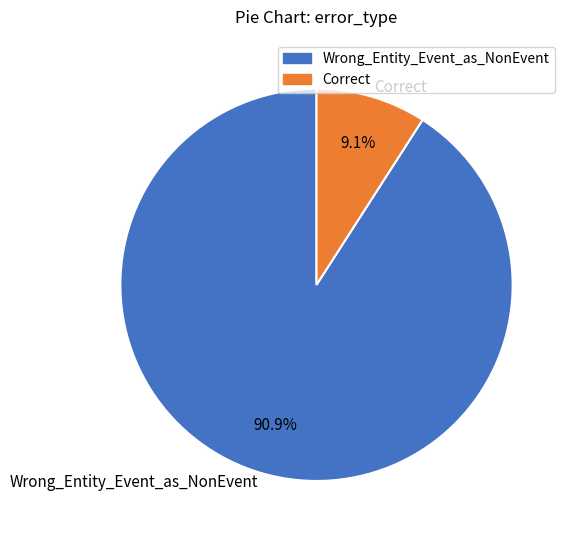

Which has a higher value, Correct or Wrong_Entity_Event_as_NonEvent?

Wrong_Entity_Event_as_NonEvent